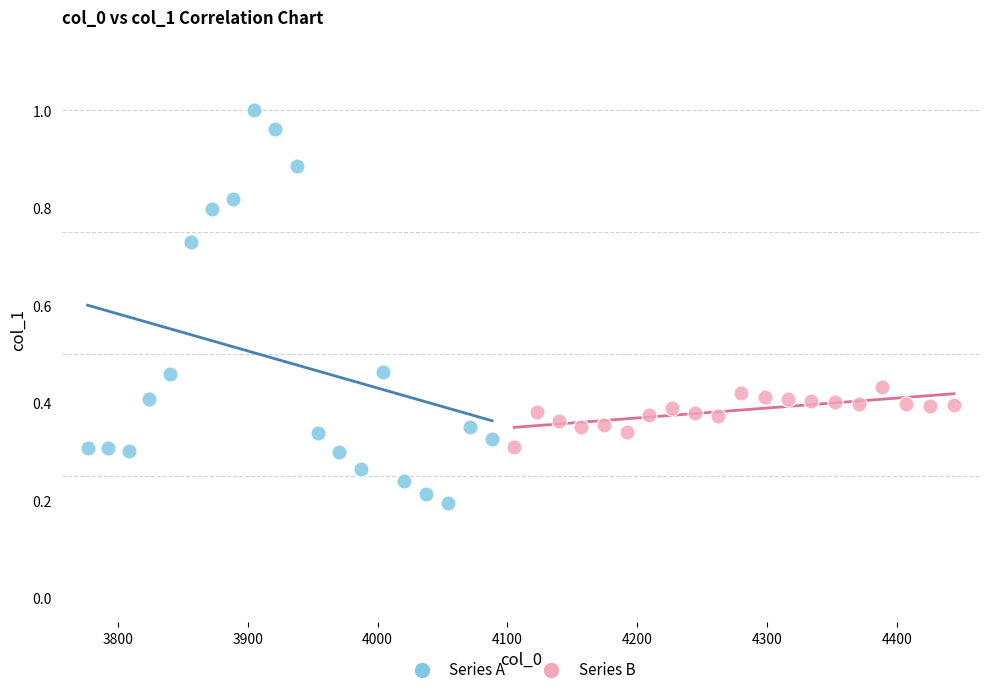

Which series contains the lowest Y value?

Series A